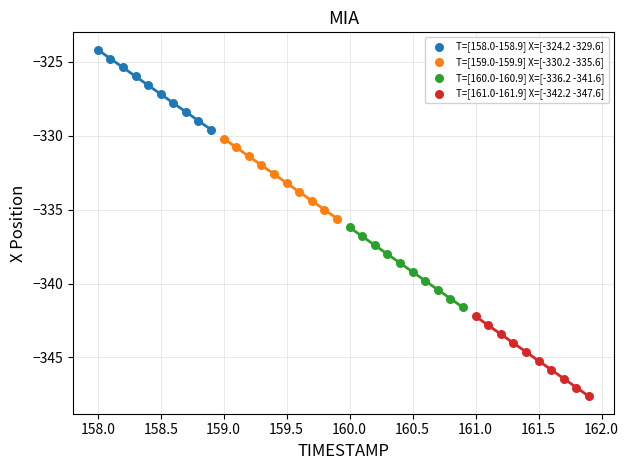

Which series contains the lowest Y value?

T=[161.0-161.9] X=[-342.2 -347.6]